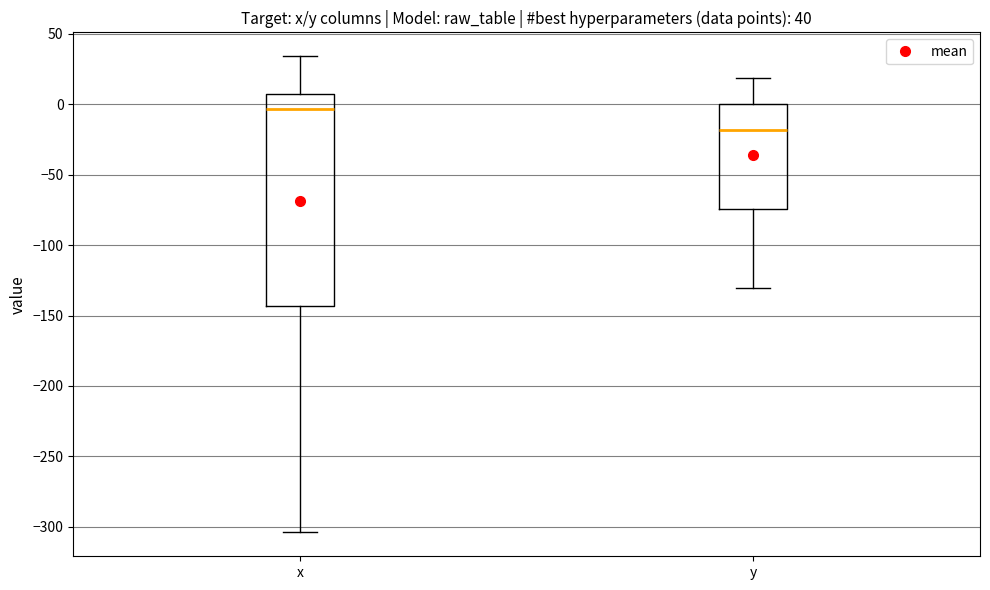

Which box has the lowest median line?

y